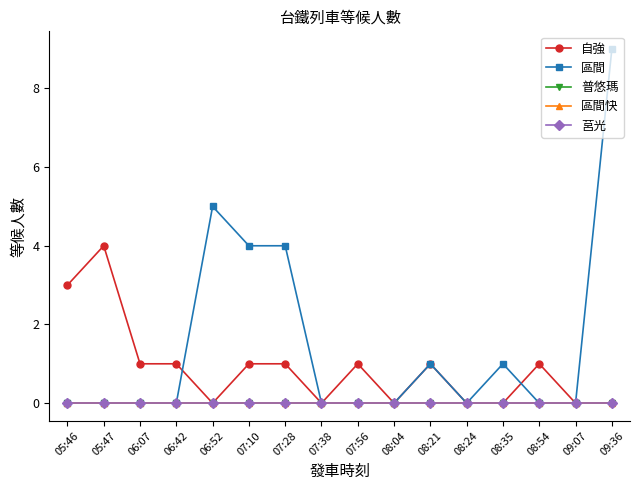

Rank the categories by 莒光 value from lowest to highest.

05:46, 05:47, 06:07, 06:42, 06:52, 07:10, 07:28, 07:38, 07:56, 08:04, 08:21, 08:24, 08:35, 08:54, 09:07, 09:36